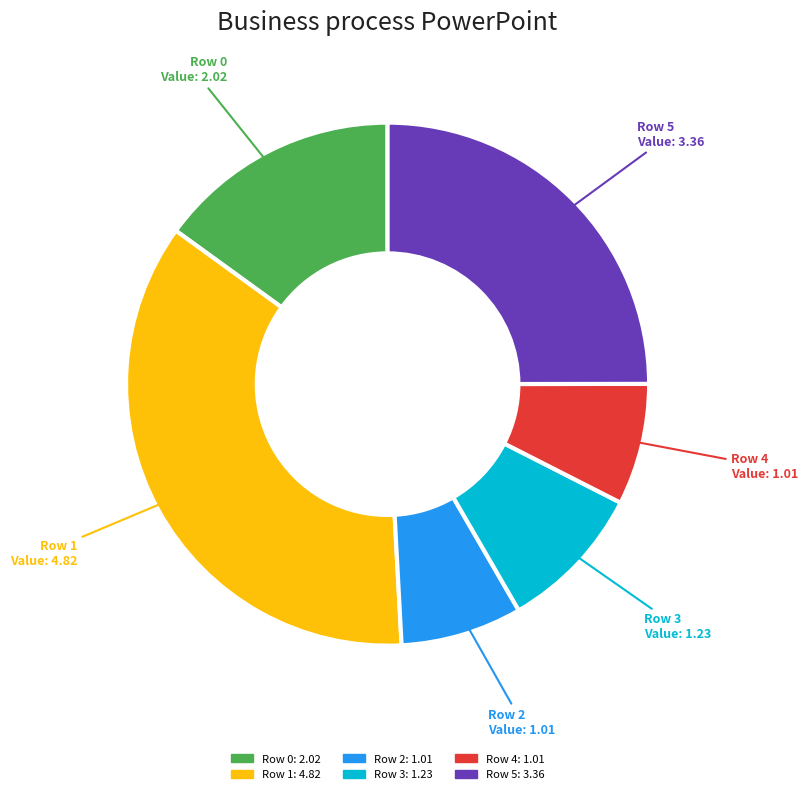

The Row 1 slice represents 36% of the pie. True or false?

True